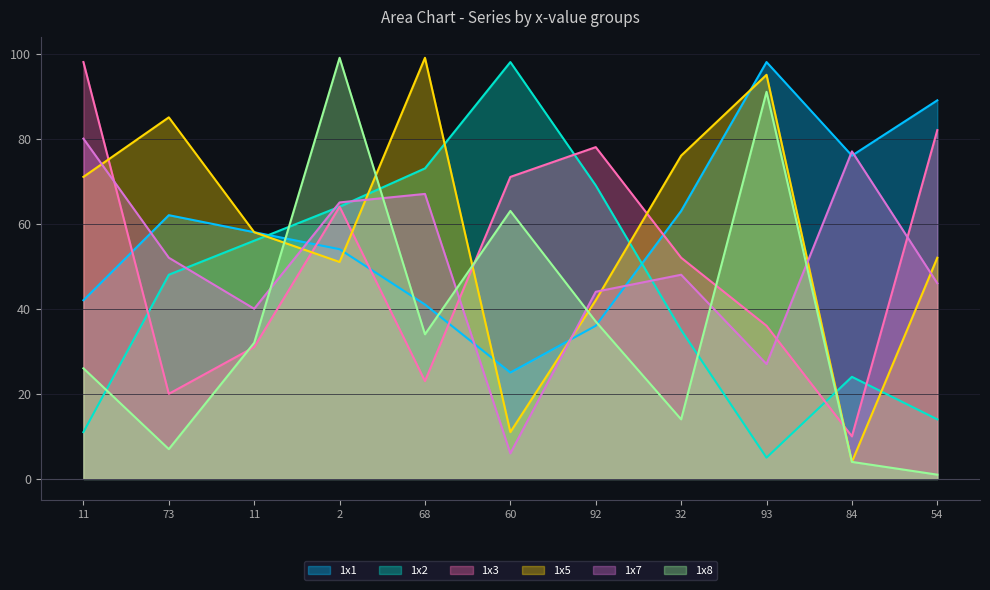

Which series has the widest spread of values?

1x8